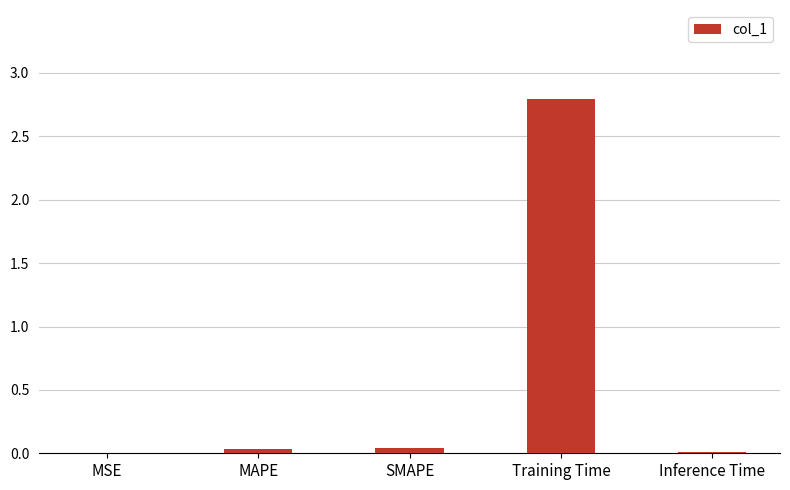

What is the sum of the values at Training Time and MAPE?

2.8